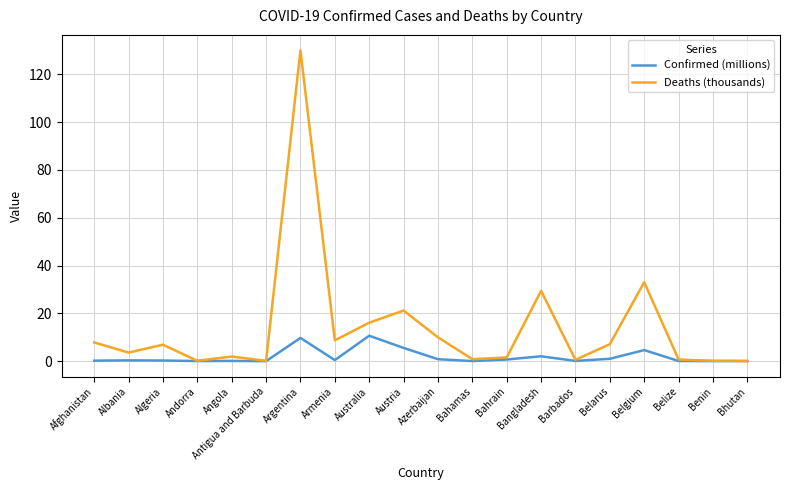

What is the spread (max minus min) of values at Albania?

3.3